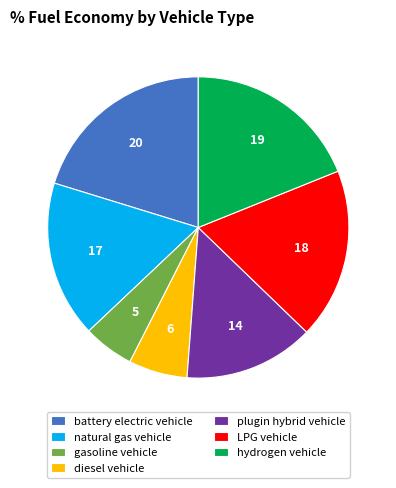

True or false: plugin hybrid vehicle accounts for 14% of the total.

True